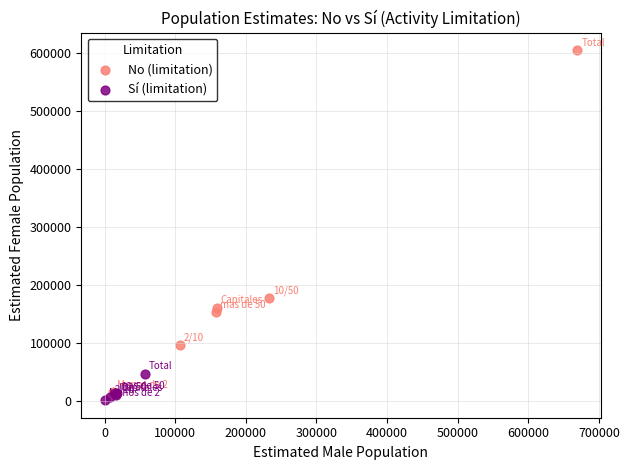

Which series contains the highest Y value?

No (limitation)